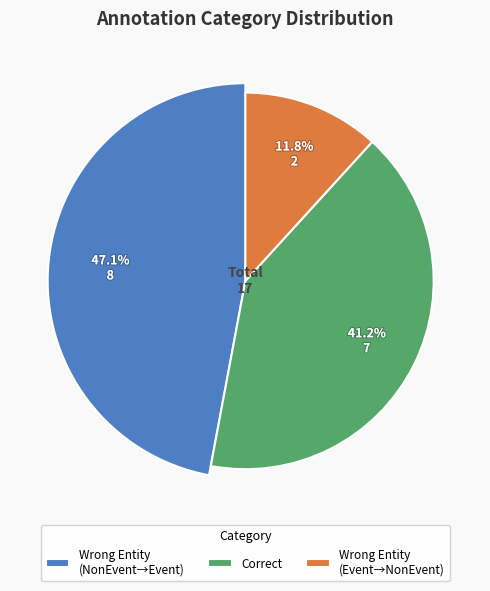

To the nearest percent, what is the difference between the largest and smallest slice percentages?

35%